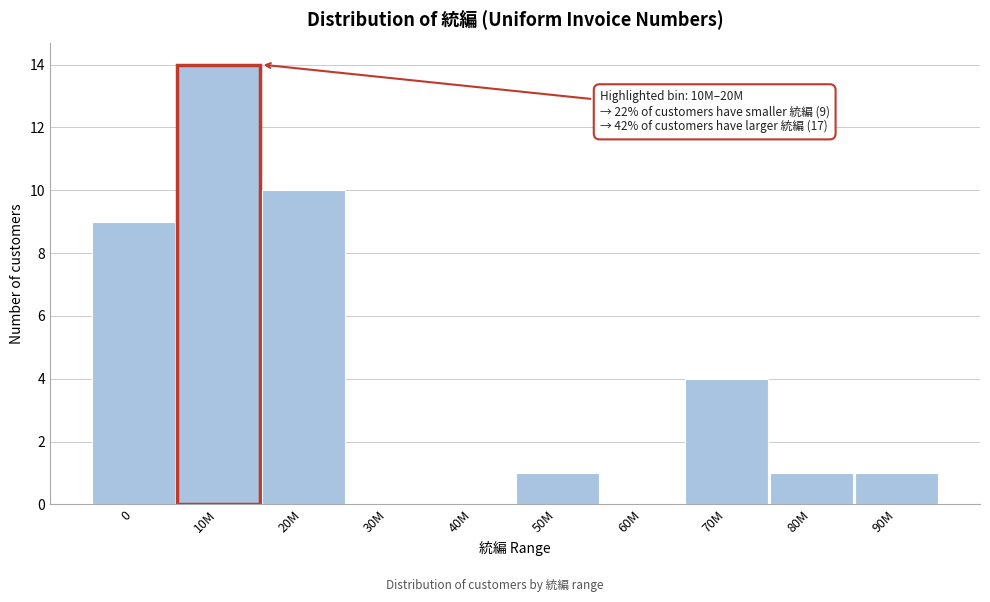

Reading left to right, transcribe all the data shown in this chart.

0=9	10M=14	20M=10	30M=0	40M=0	50M=1	60M=0	70M=4	80M=1	90M=1